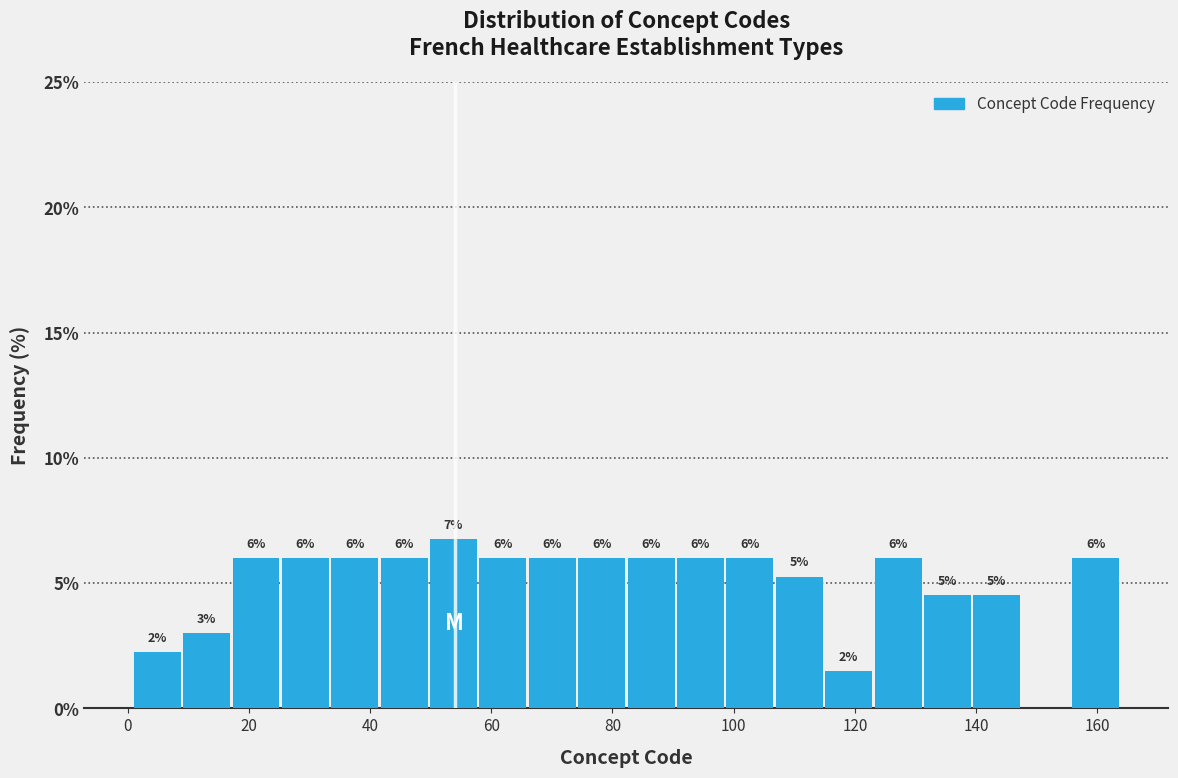

Which range on the x-axis has the tallest bar?

50 to 58